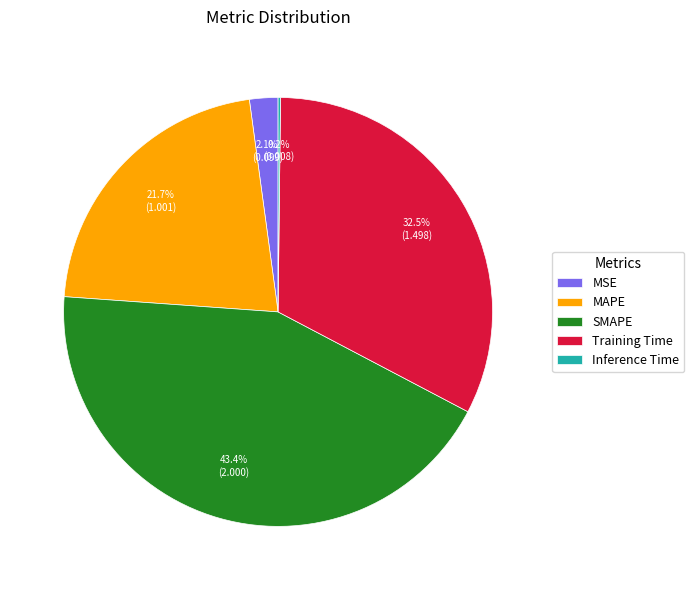

Does MSE account for over 50% of the chart?

No